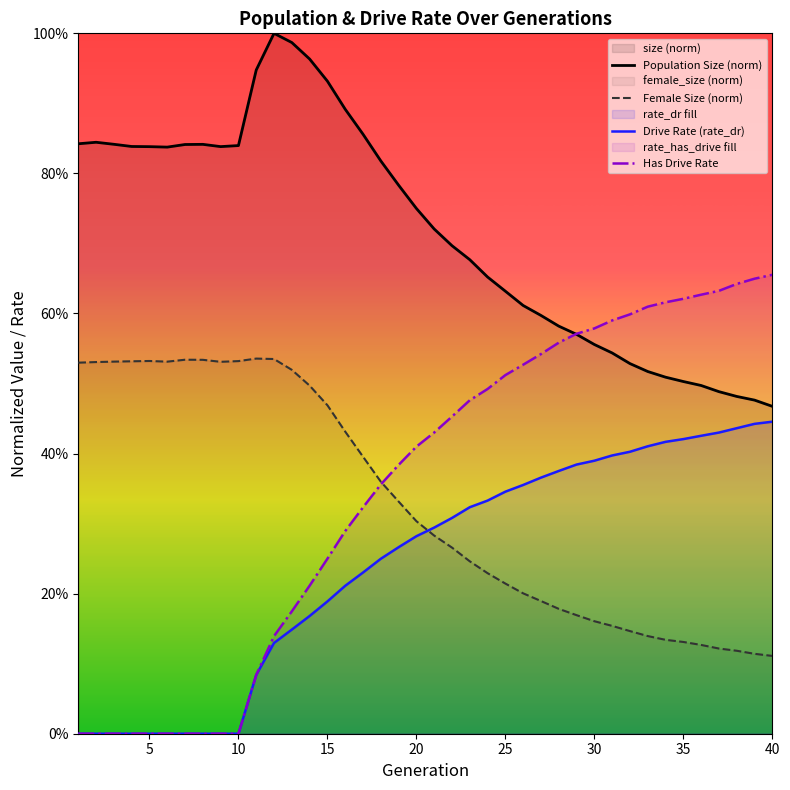

List the series in order of their peak value, highest first.

Population Size (norm), Has Drive Rate, Female Size (norm), Drive Rate (rate_dr)